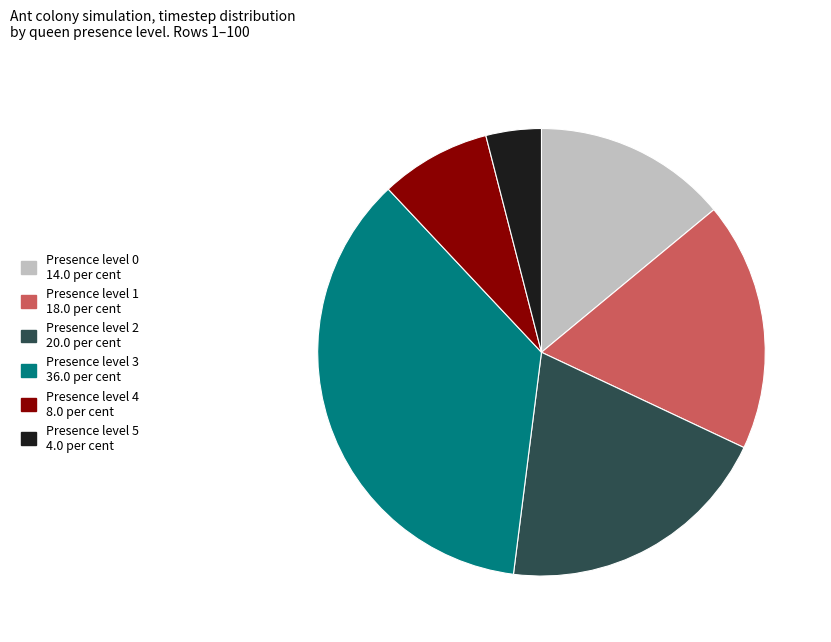

Count the number of slices in the pie.

6